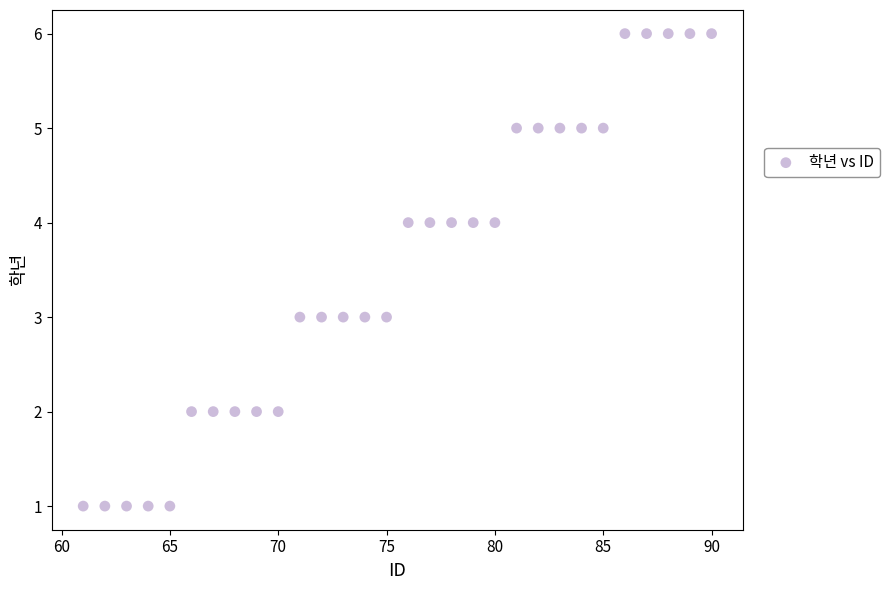

What is the range of Y values (max minus min)?

5